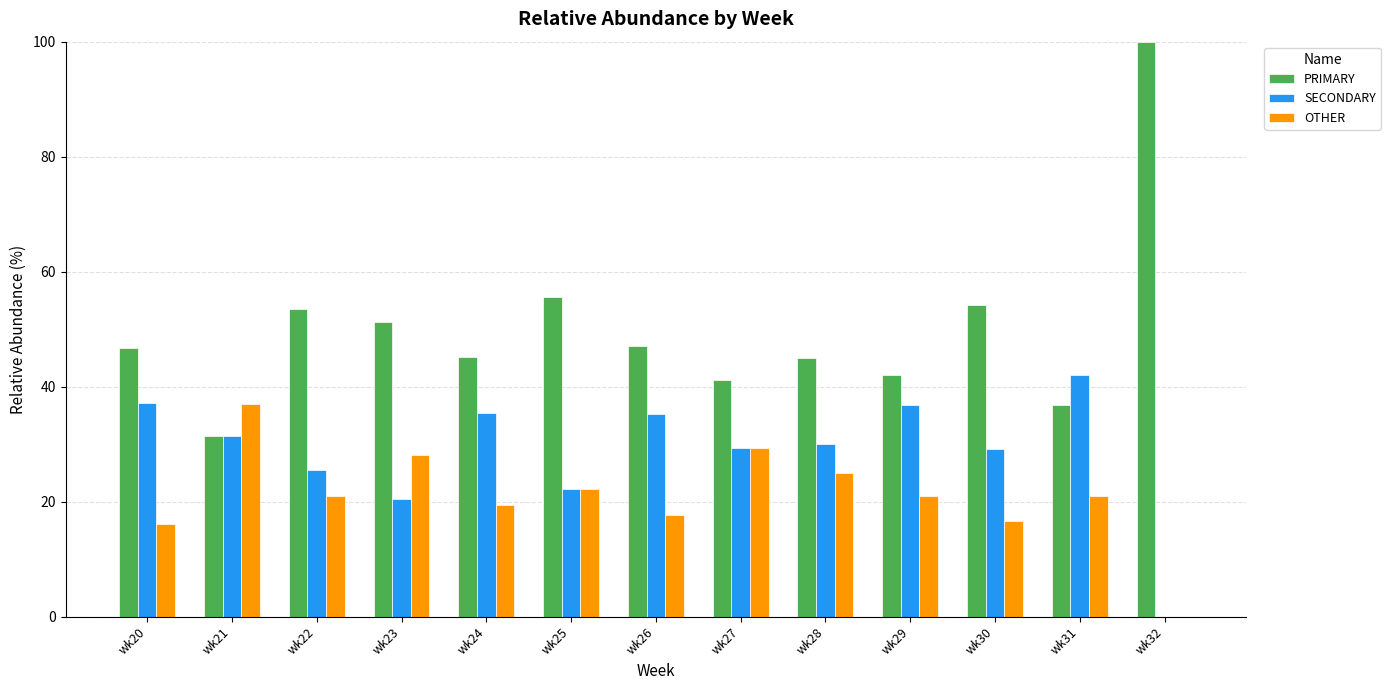

Is it true that PRIMARY equals 61.0 at wk31?

False